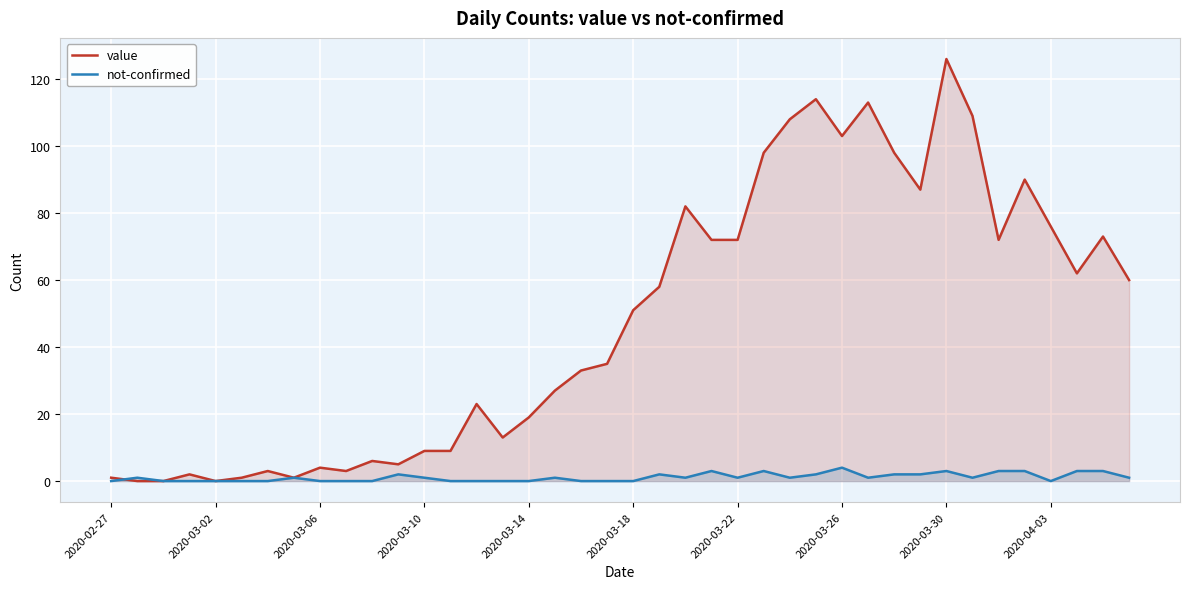

What is the maximum value for value?

126